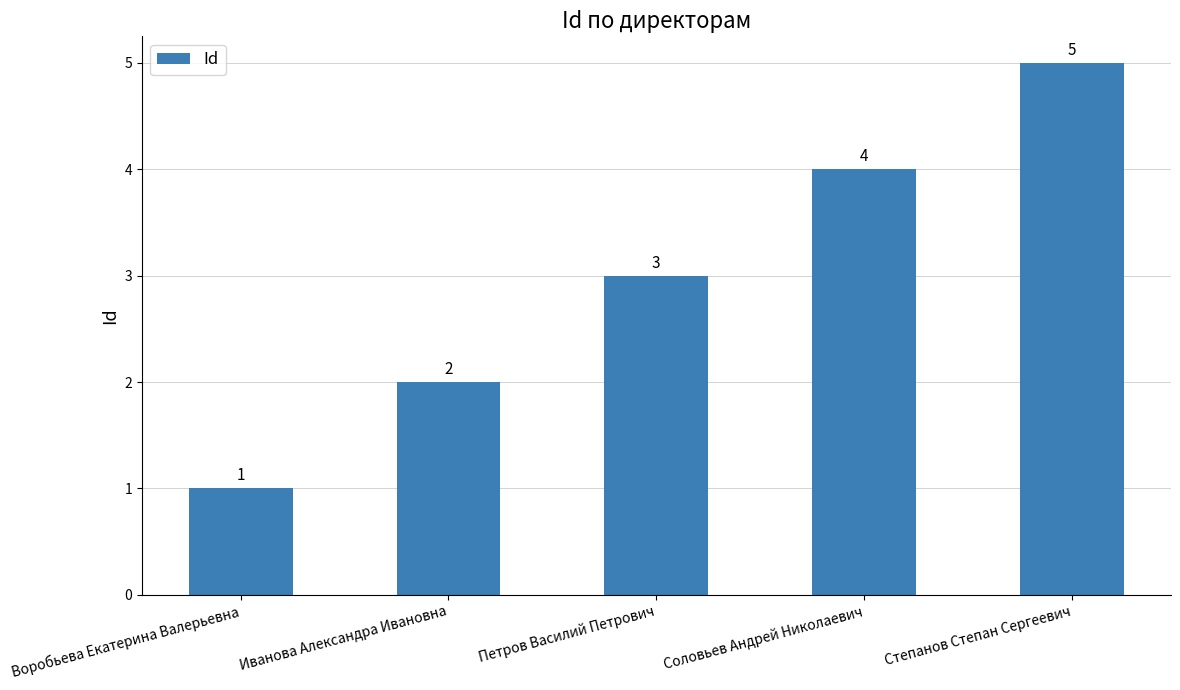

What is the difference between the maximum and minimum values?

4